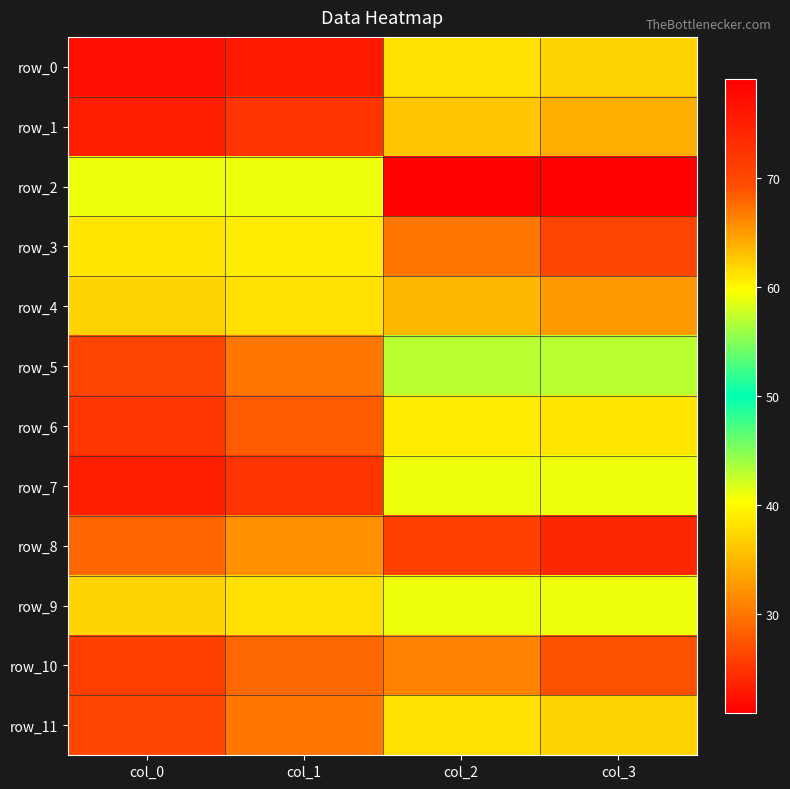

What is the sum of the row_7 values at col_0 and col_1?

100